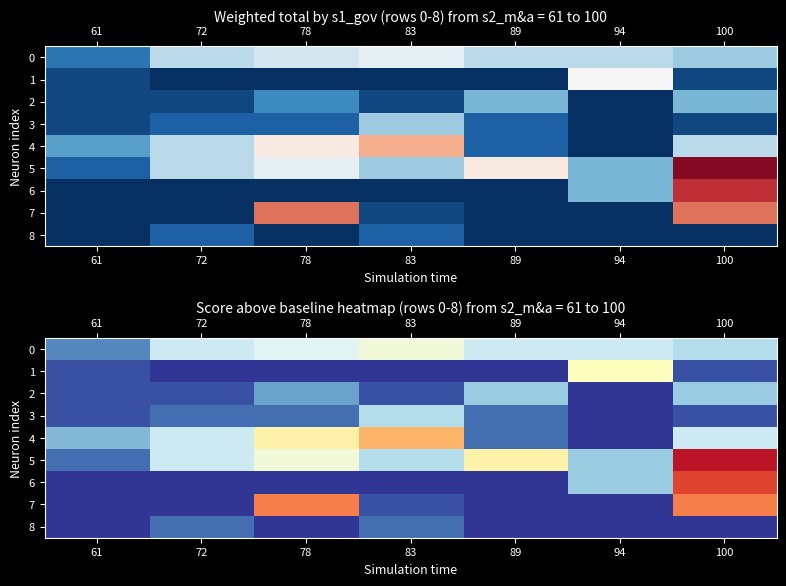

Which category has the lowest value in the 6 series?

61